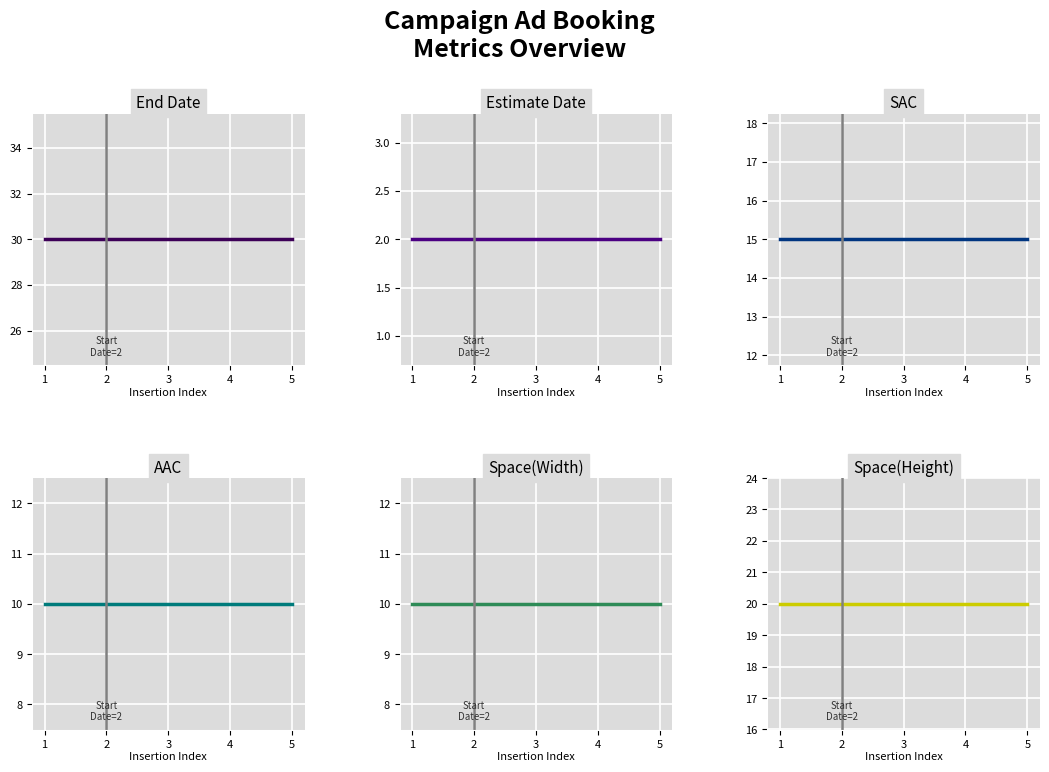

What is the value of the Space(Height) point at the 2nd from the left?

20